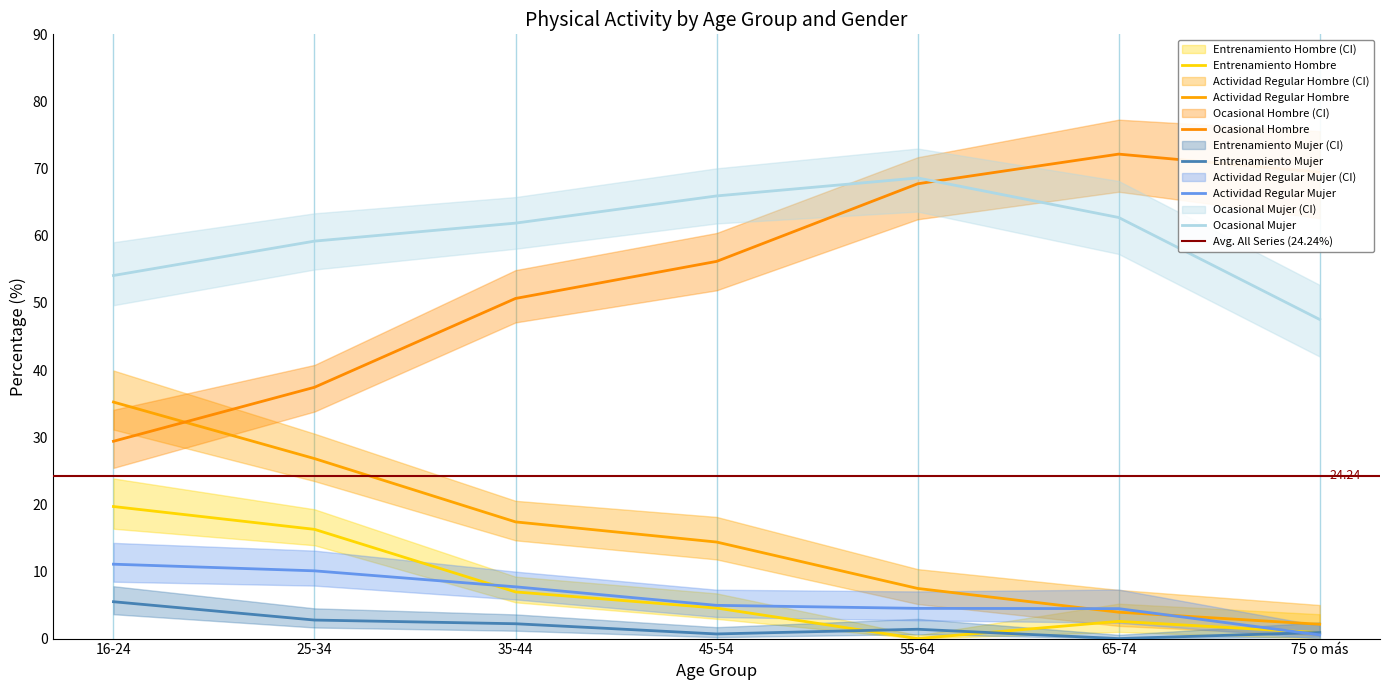

What position from the left is 16-24?

1